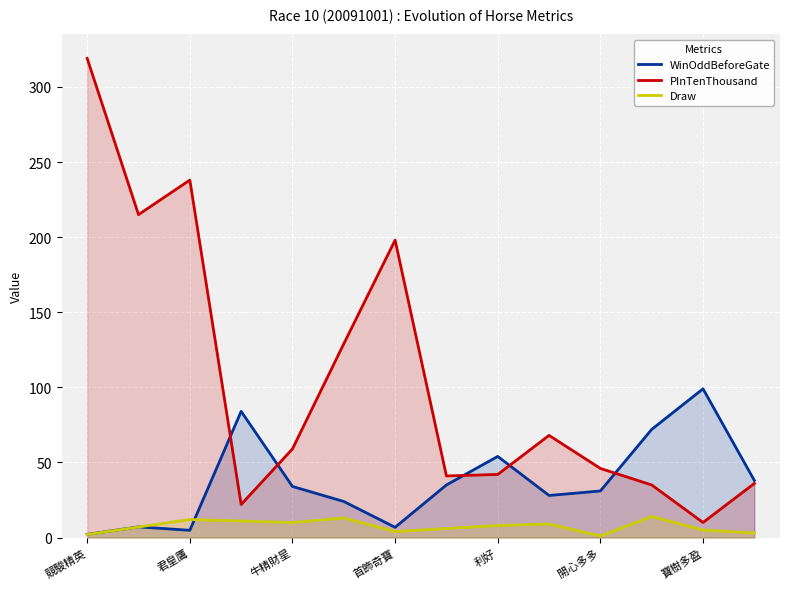

Reading left to right, extract all data points from this chart.

WinOddBeforeGate: 2.1	7.1	4.8	84.0	34.0	24.0	6.8	35.0	54.0	28.0	31.0	72.0	99.0	38.0
PInTenThousand: 319.0	215.0	238.0	22.0	59.0	129.0	198.0	41.0	42.0	68.0	46.0	35.0	10.0	36.0
Draw: 2.0	7.0	12.0	11.0	10.0	13.0	4.0	6.0	8.0	9.0	1.0	14.0	5.0	3.0